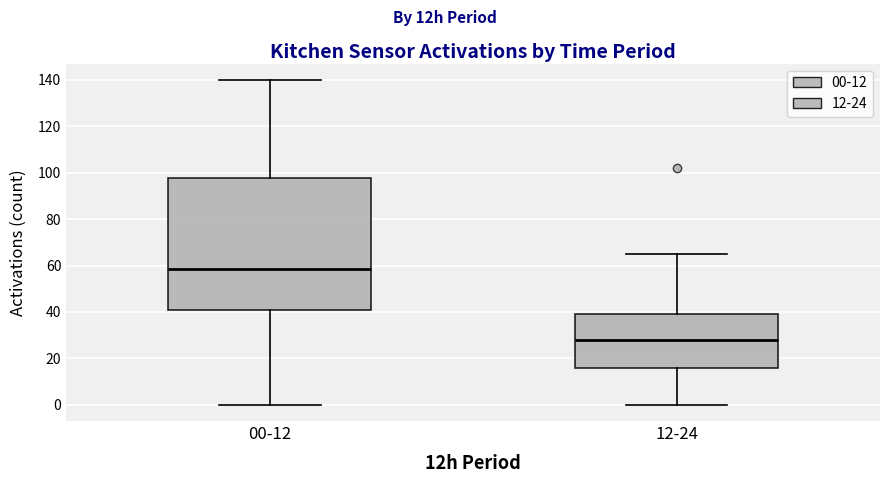

Reading left to right, transcribe this box plot: for each box, give where its median line is, the range the box spans, and where its two whiskers end, as read against the y-axis. The values are not printed on the chart, so give them approximately, as read against the axis.

00-12: median 58, box 42 to 98, whiskers 0 to 140
12-24: median 28, box 16 to 40, whiskers 0 to 66